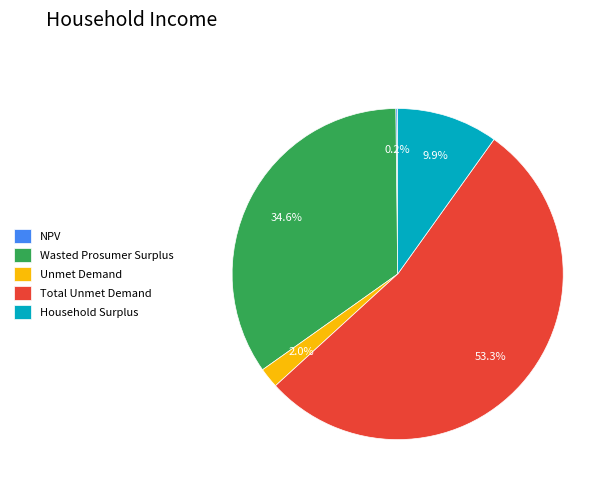

Which slice is the largest?

Total Unmet Demand